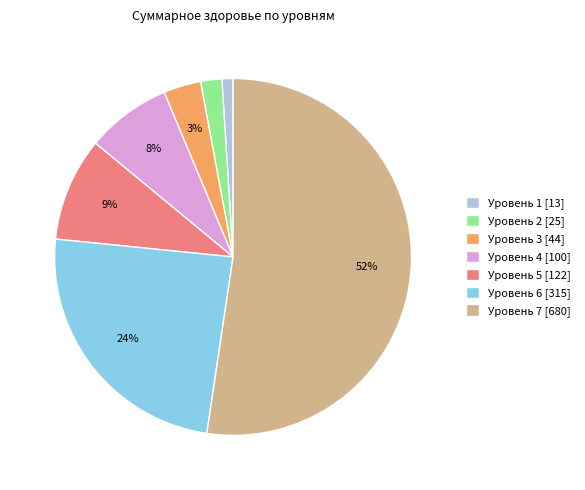

Between Уровень 2 [25] and Уровень 5 [122], which is larger?

Уровень 5 [122]